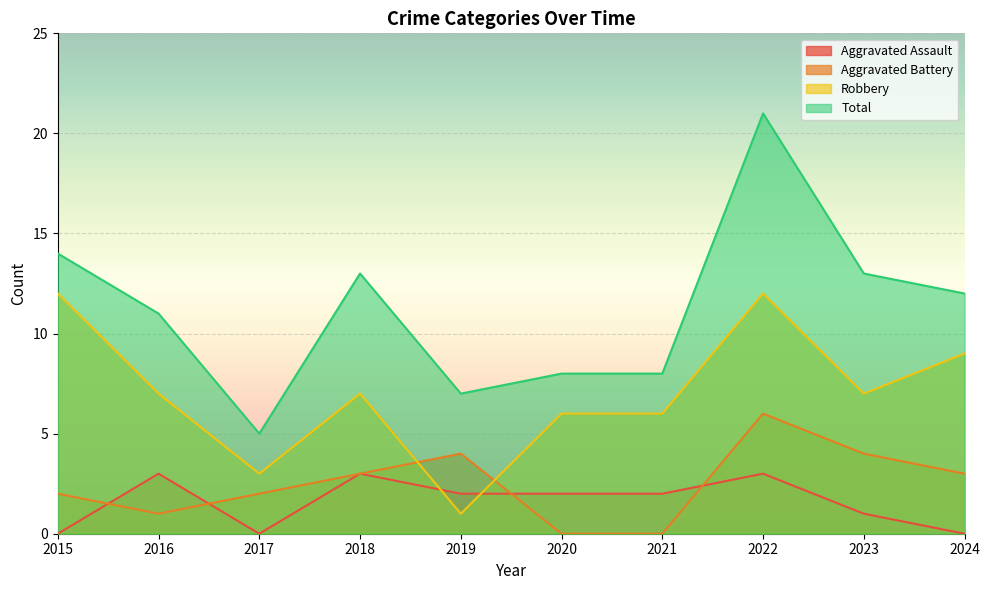

How many lines are shown in the chart?

4